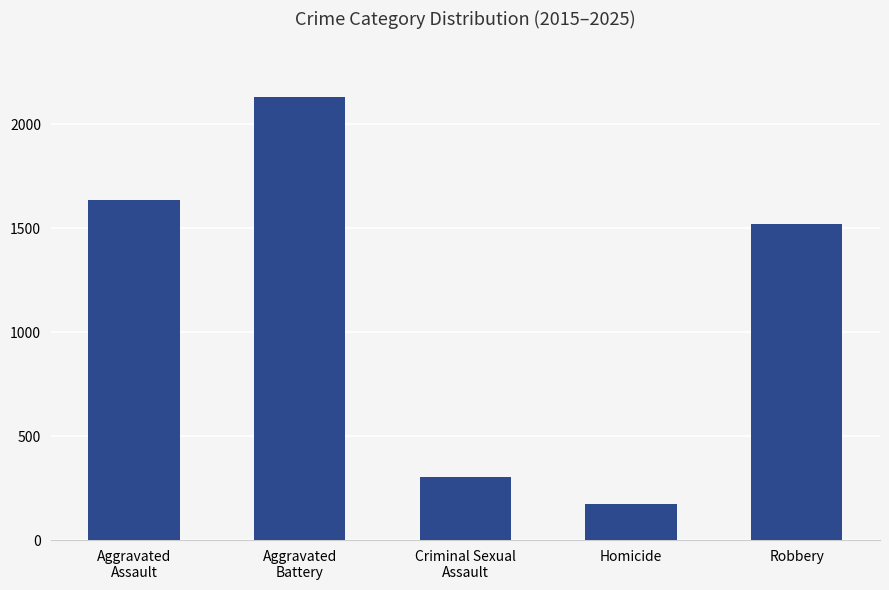

Reading right to left, list all the values displayed in this chart.

Robbery=1521	Homicide=174	Criminal Sexual
Assault=303	Aggravated
Battery=2134	Aggravated
Assault=1637